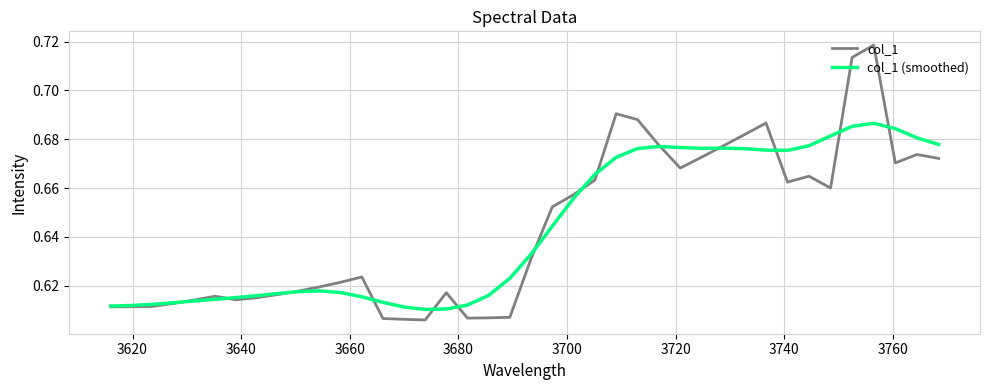

Which series has the largest range (max minus min)?

col_1